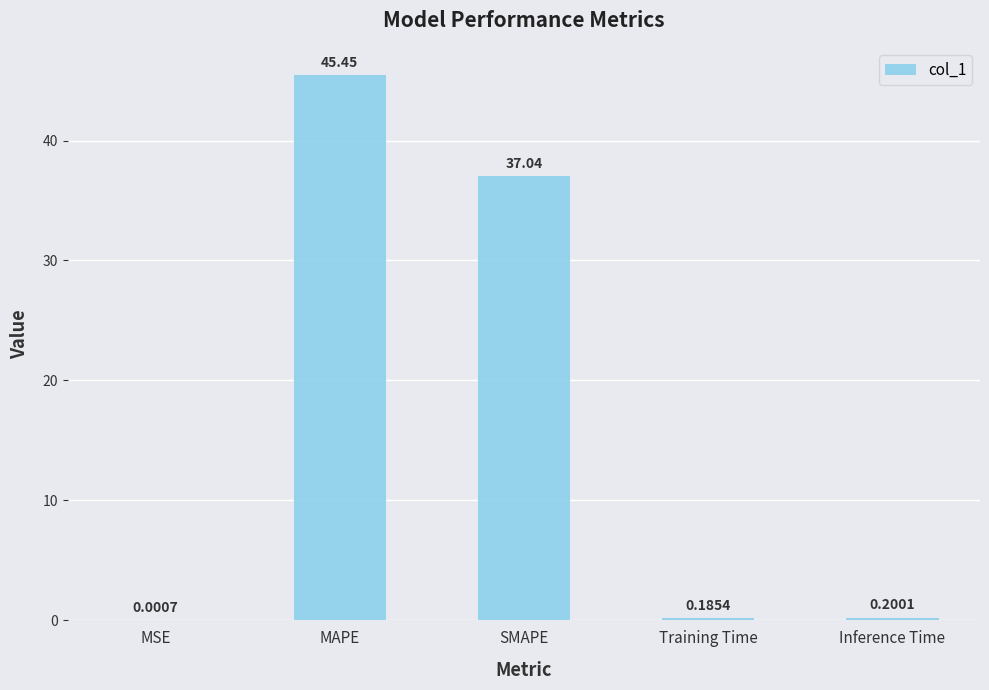

At which category does the chart reach its peak across all series?

MAPE